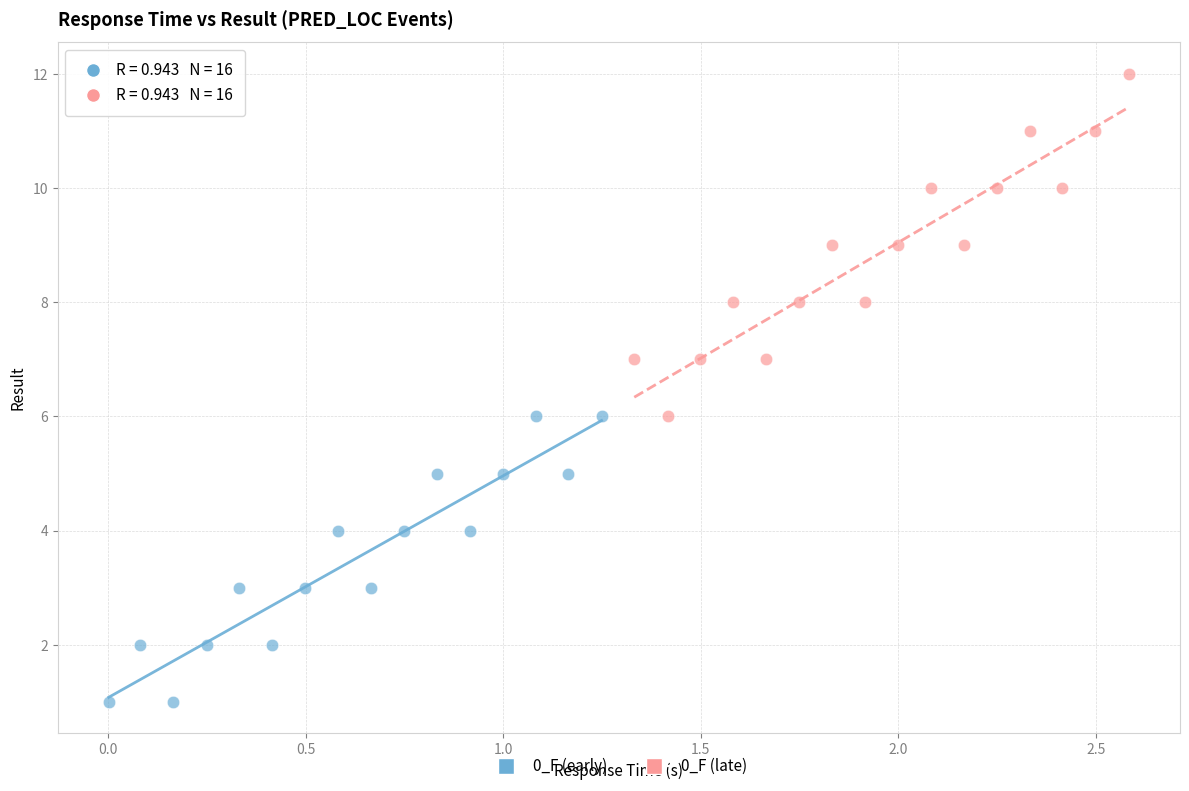

Which series has the largest Y range (max minus min)?

0_F (late)